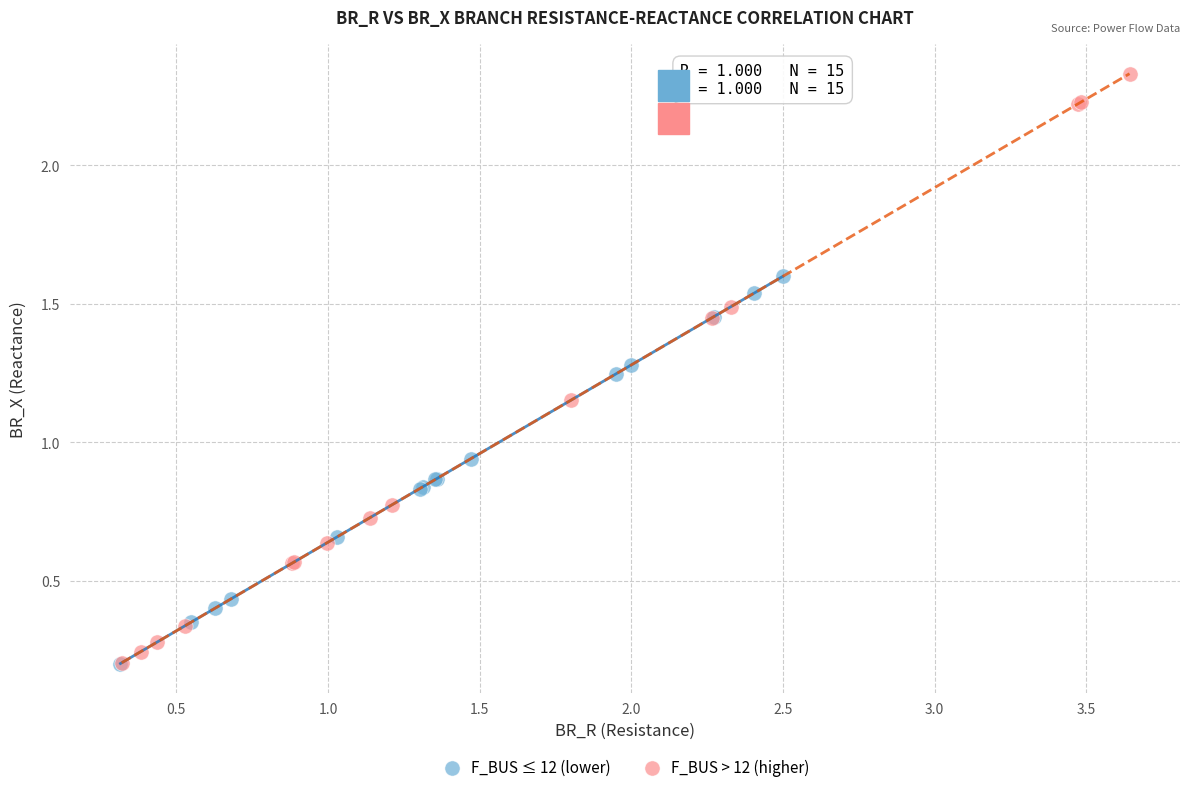

Which series has the widest spread of Y values?

F_BUS > 12 (higher)